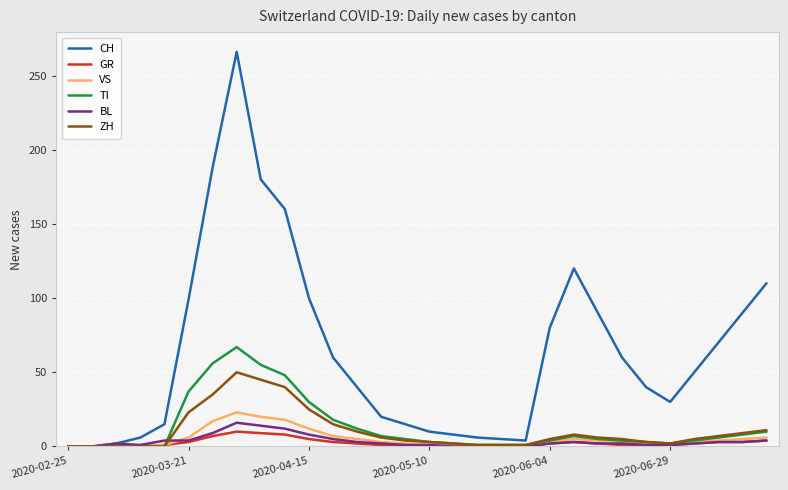

What is the maximum value shown in the chart?

266